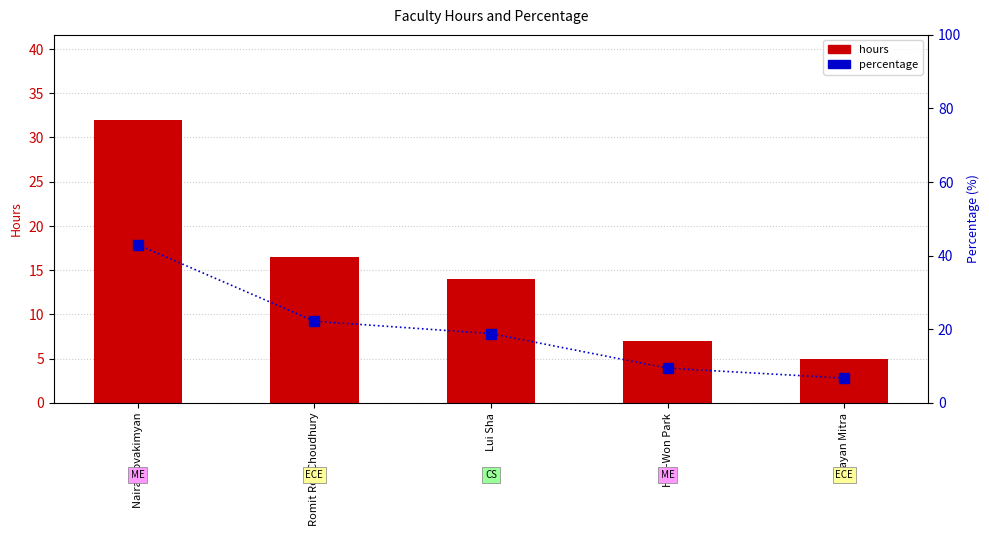

Reading left to right, what are all the values shown in this chart?

hours: 32.0	16.5	14.0	7.0	5.0
percentage: 43.0	22.1	18.8	9.4	6.7